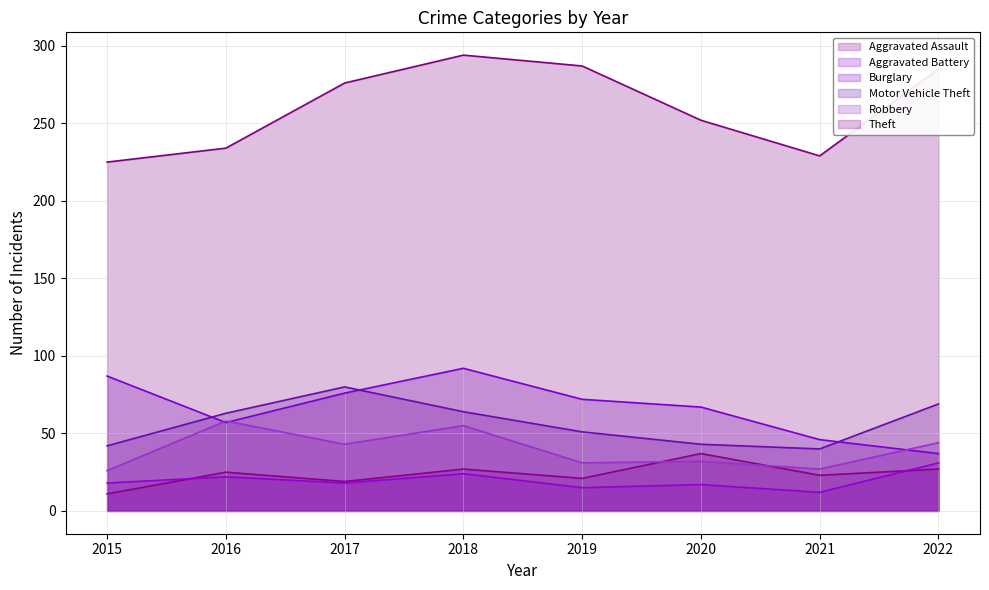

List the series in order of their peak value, lowest first.

Aggravated Battery, Aggravated Assault, Robbery, Motor Vehicle Theft, Burglary, Theft